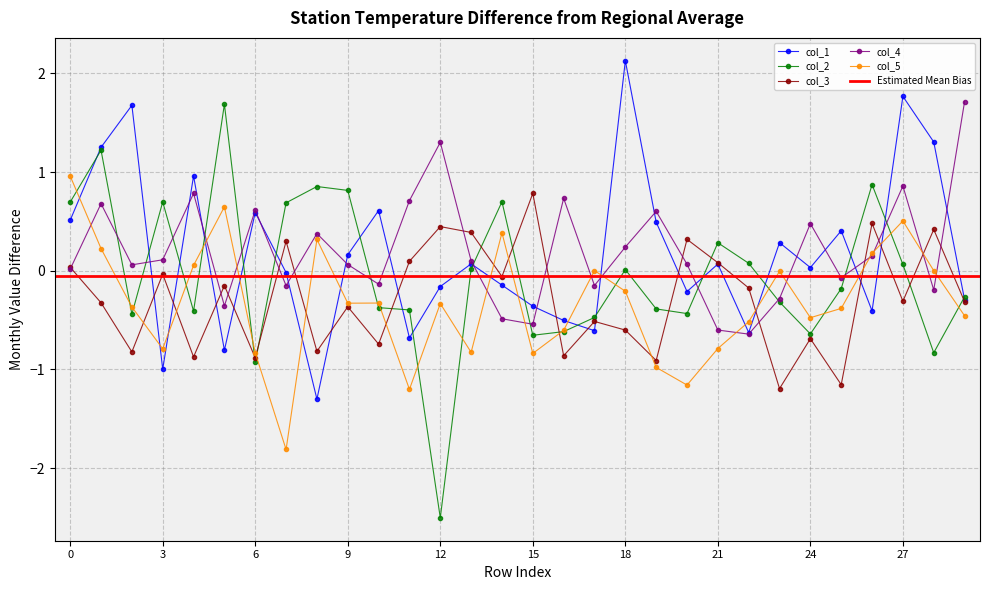

At how many categories does at least one series exceed -1?

30